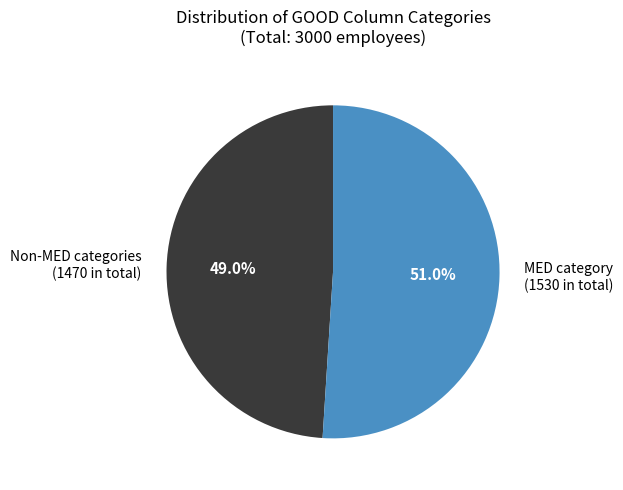

To the nearest percent, what is the difference between the largest and smallest slice percentages?

2%